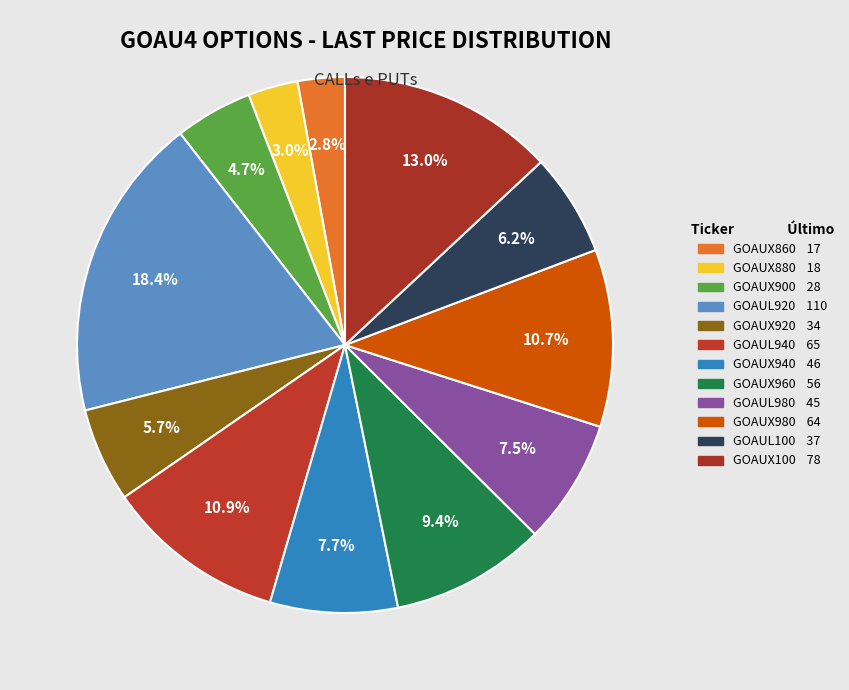

What is the change in value from GOAUX960 to GOAUX980?

+8